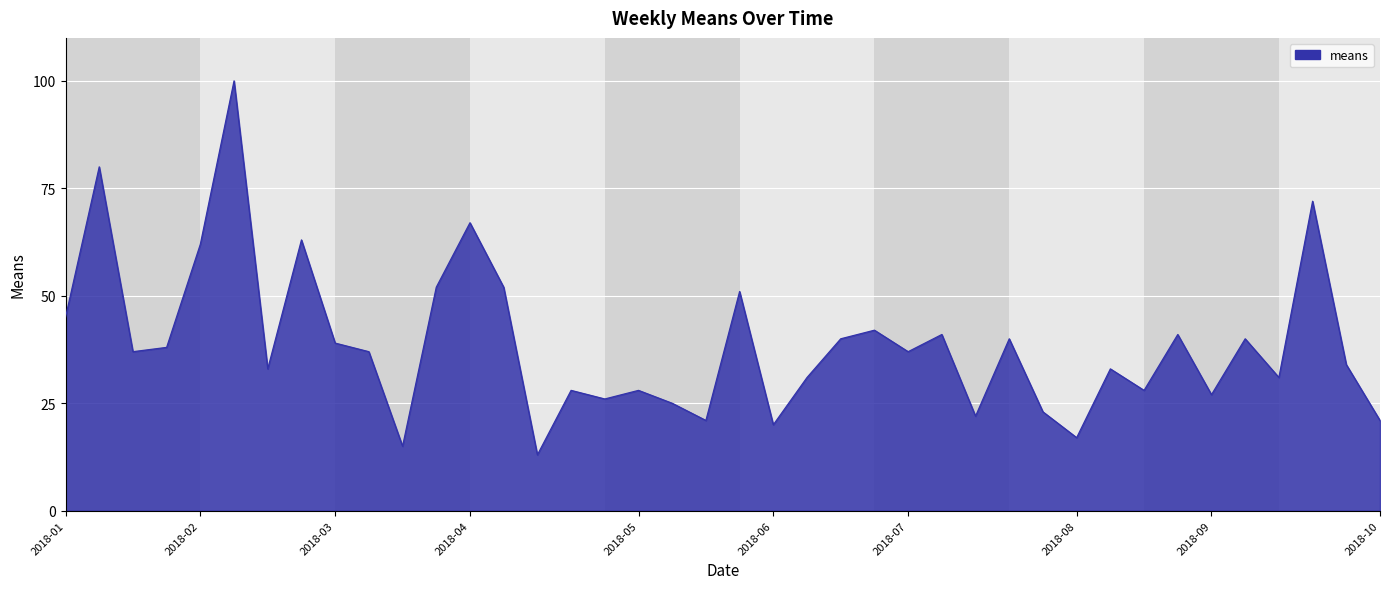

What is the minimum value shown in the chart?

13